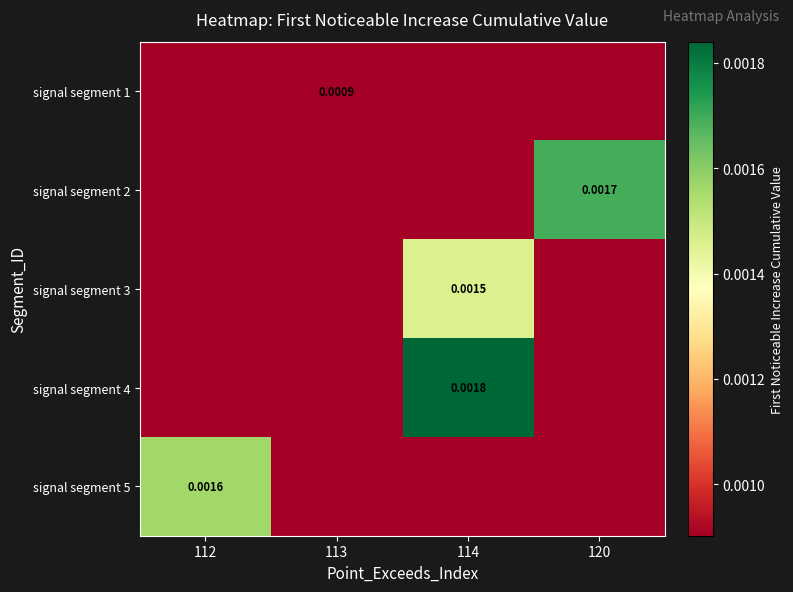

Is it true that signal segment 2 equals 0.0 at 120?

True